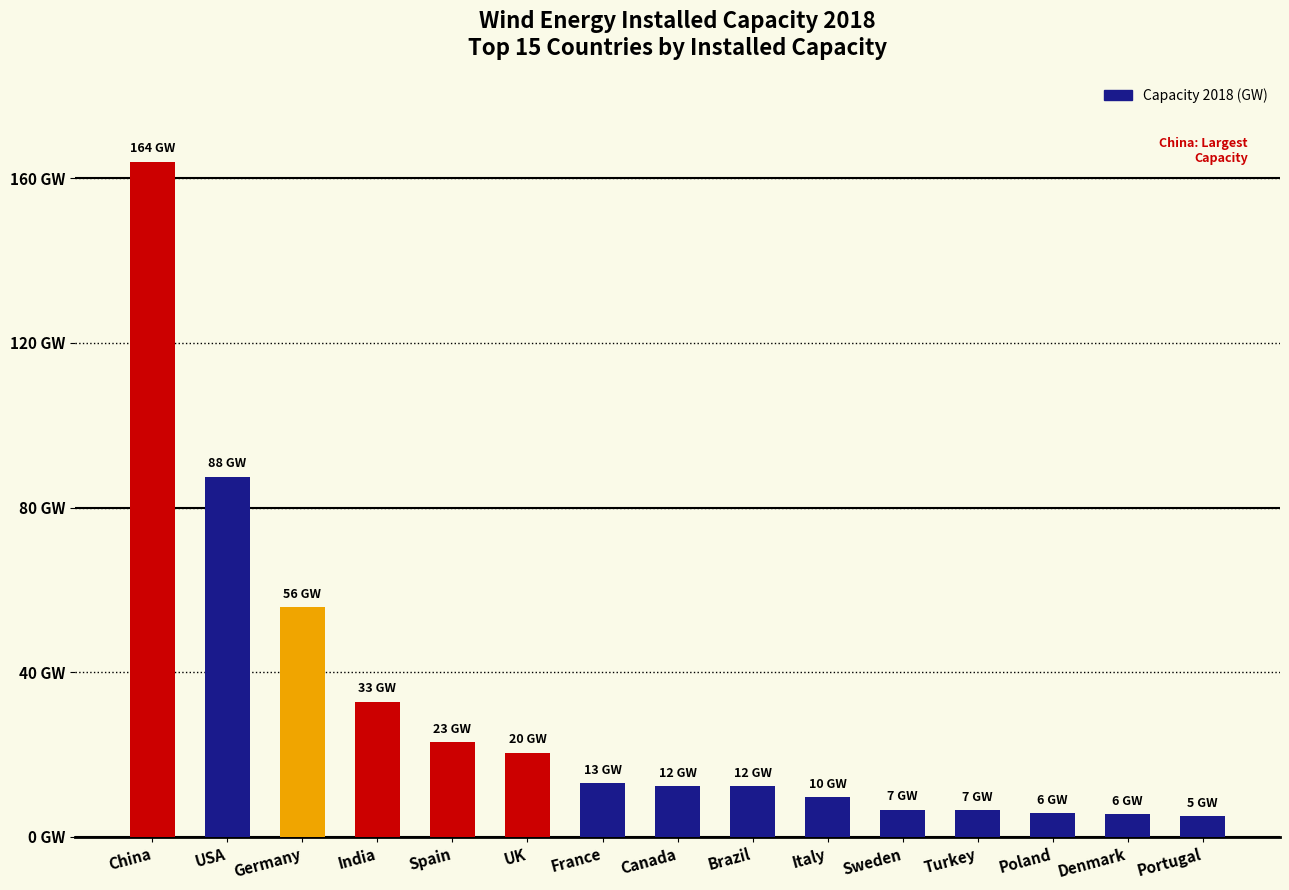

What position from the left is Poland?

13